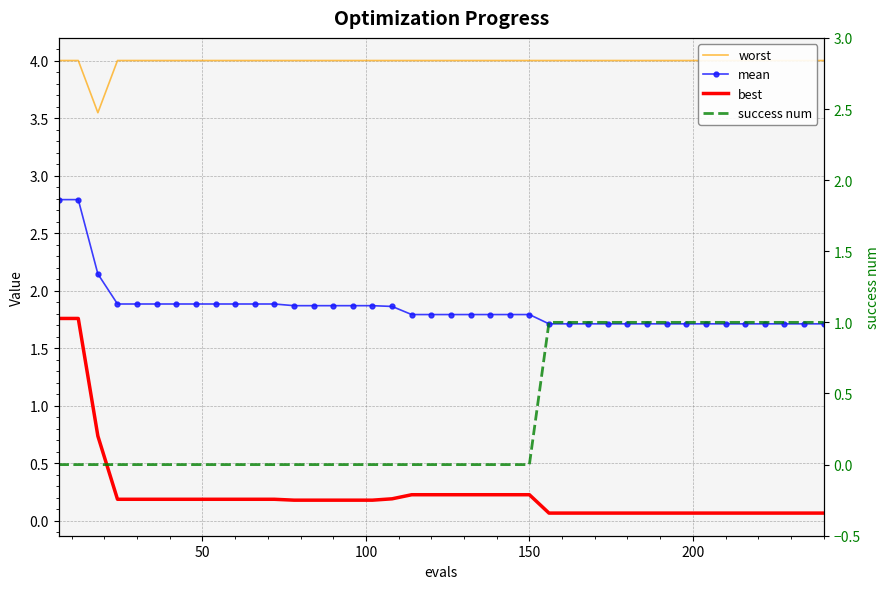

How many intersections are there between success num and best?

1